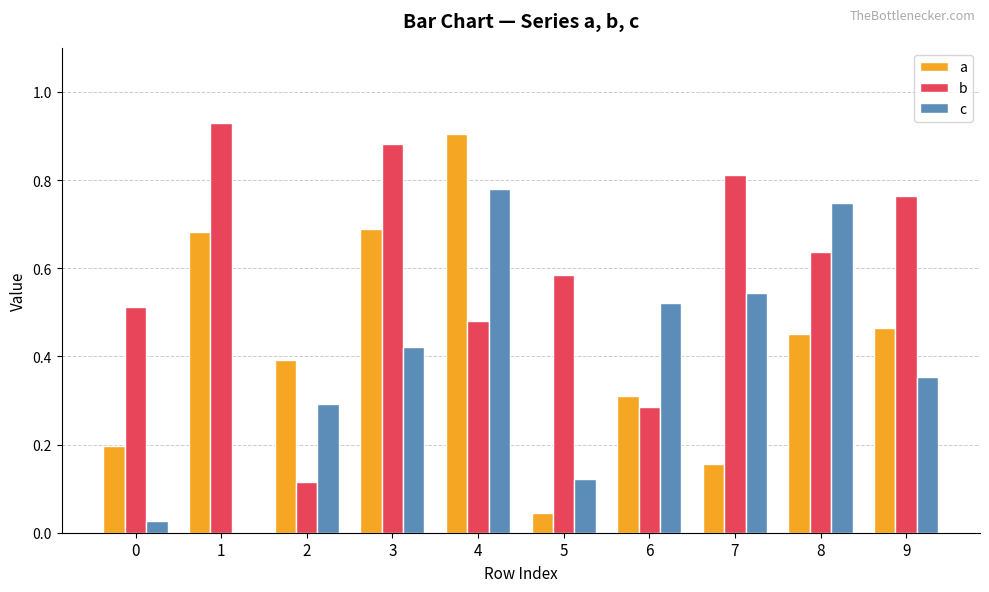

At which category is the sum across all series the highest?

4